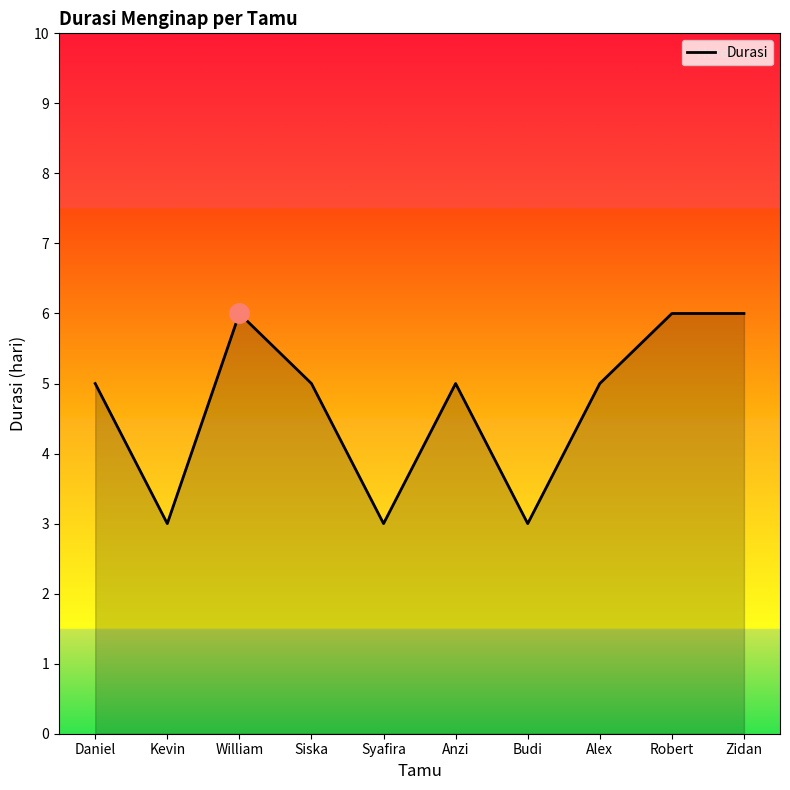

How many values are between 3 and 6?

10